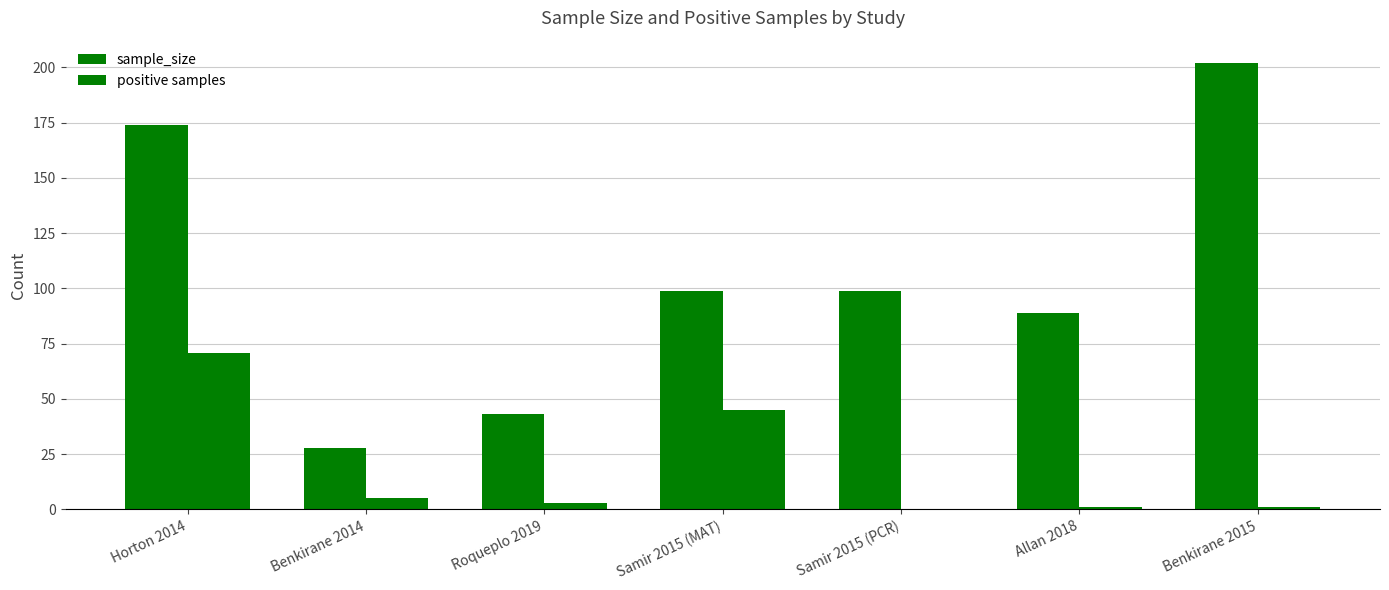

Does the chart contain stacked bars?

No